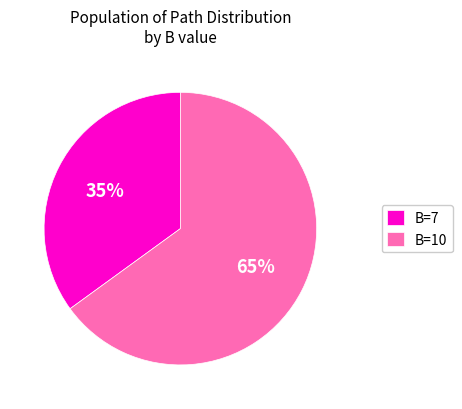

Which slice is the largest?

B=10